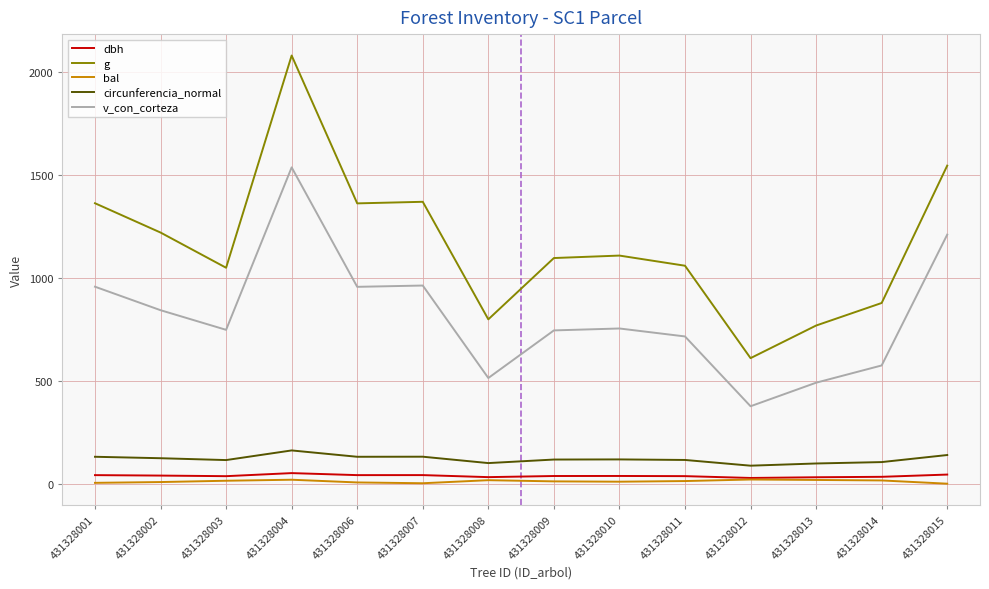

Does the chart display data point markers on the line(s)?

No